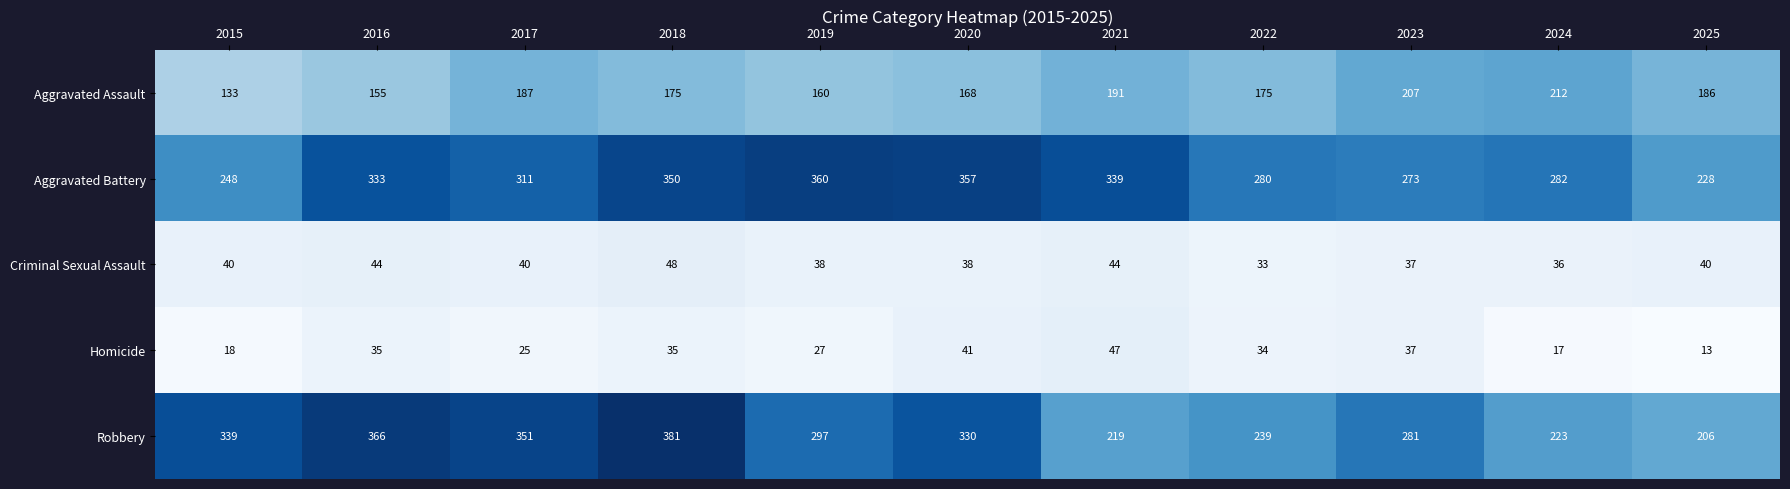

The Aggravated Battery series shows 229 at 2021. True or false?

False